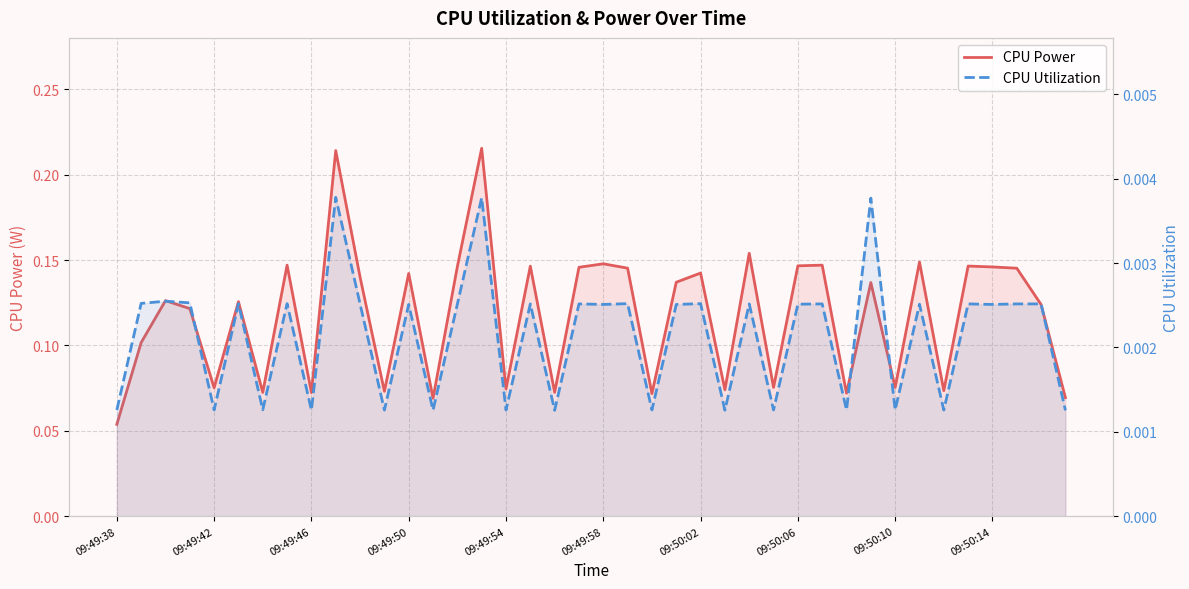

The CPU Power series shows 0.0 at 22. True or false?

False